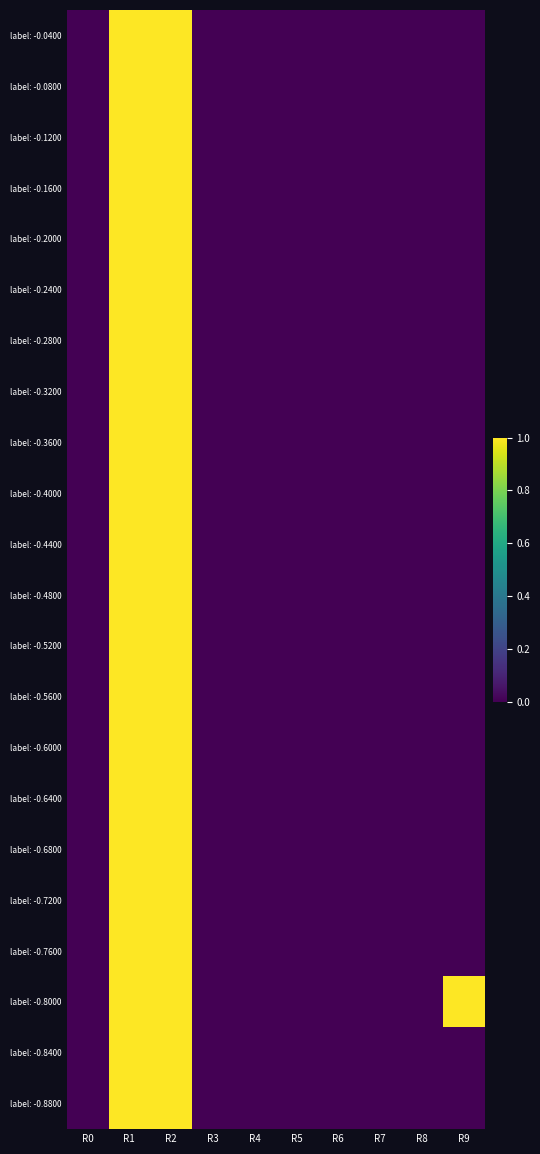

Reading left to right, what are all the values shown in this chart?

label: -0.0400: R0=0	R1=1	R2=1	R3=0	R4=0	R5=0	R6=0	R7=0	R8=0	R9=0
label: -0.0800: R0=0	R1=1	R2=1	R3=0	R4=0	R5=0	R6=0	R7=0	R8=0	R9=0
label: -0.1200: R0=0	R1=1	R2=1	R3=0	R4=0	R5=0	R6=0	R7=0	R8=0	R9=0
label: -0.1600: R0=0	R1=1	R2=1	R3=0	R4=0	R5=0	R6=0	R7=0	R8=0	R9=0
label: -0.2000: R0=0	R1=1	R2=1	R3=0	R4=0	R5=0	R6=0	R7=0	R8=0	R9=0
label: -0.2400: R0=0	R1=1	R2=1	R3=0	R4=0	R5=0	R6=0	R7=0	R8=0	R9=0
label: -0.2800: R0=0	R1=1	R2=1	R3=0	R4=0	R5=0	R6=0	R7=0	R8=0	R9=0
label: -0.3200: R0=0	R1=1	R2=1	R3=0	R4=0	R5=0	R6=0	R7=0	R8=0	R9=0
label: -0.3600: R0=0	R1=1	R2=1	R3=0	R4=0	R5=0	R6=0	R7=0	R8=0	R9=0
label: -0.4000: R0=0	R1=1	R2=1	R3=0	R4=0	R5=0	R6=0	R7=0	R8=0	R9=0
label: -0.4400: R0=0	R1=1	R2=1	R3=0	R4=0	R5=0	R6=0	R7=0	R8=0	R9=0
label: -0.4800: R0=0	R1=1	R2=1	R3=0	R4=0	R5=0	R6=0	R7=0	R8=0	R9=0
label: -0.5200: R0=0	R1=1	R2=1	R3=0	R4=0	R5=0	R6=0	R7=0	R8=0	R9=0
label: -0.5600: R0=0	R1=1	R2=1	R3=0	R4=0	R5=0	R6=0	R7=0	R8=0	R9=0
label: -0.6000: R0=0	R1=1	R2=1	R3=0	R4=0	R5=0	R6=0	R7=0	R8=0	R9=0
label: -0.6400: R0=0	R1=1	R2=1	R3=0	R4=0	R5=0	R6=0	R7=0	R8=0	R9=0
label: -0.6800: R0=0	R1=1	R2=1	R3=0	R4=0	R5=0	R6=0	R7=0	R8=0	R9=0
label: -0.7200: R0=0	R1=1	R2=1	R3=0	R4=0	R5=0	R6=0	R7=0	R8=0	R9=0
label: -0.7600: R0=0	R1=1	R2=1	R3=0	R4=0	R5=0	R6=0	R7=0	R8=0	R9=0
label: -0.8000: R0=0	R1=1	R2=1	R3=0	R4=0	R5=0	R6=0	R7=0	R8=0	R9=1
label: -0.8400: R0=0	R1=1	R2=1	R3=0	R4=0	R5=0	R6=0	R7=0	R8=0	R9=0
label: -0.8800: R0=0	R1=1	R2=1	R3=0	R4=0	R5=0	R6=0	R7=0	R8=0	R9=0